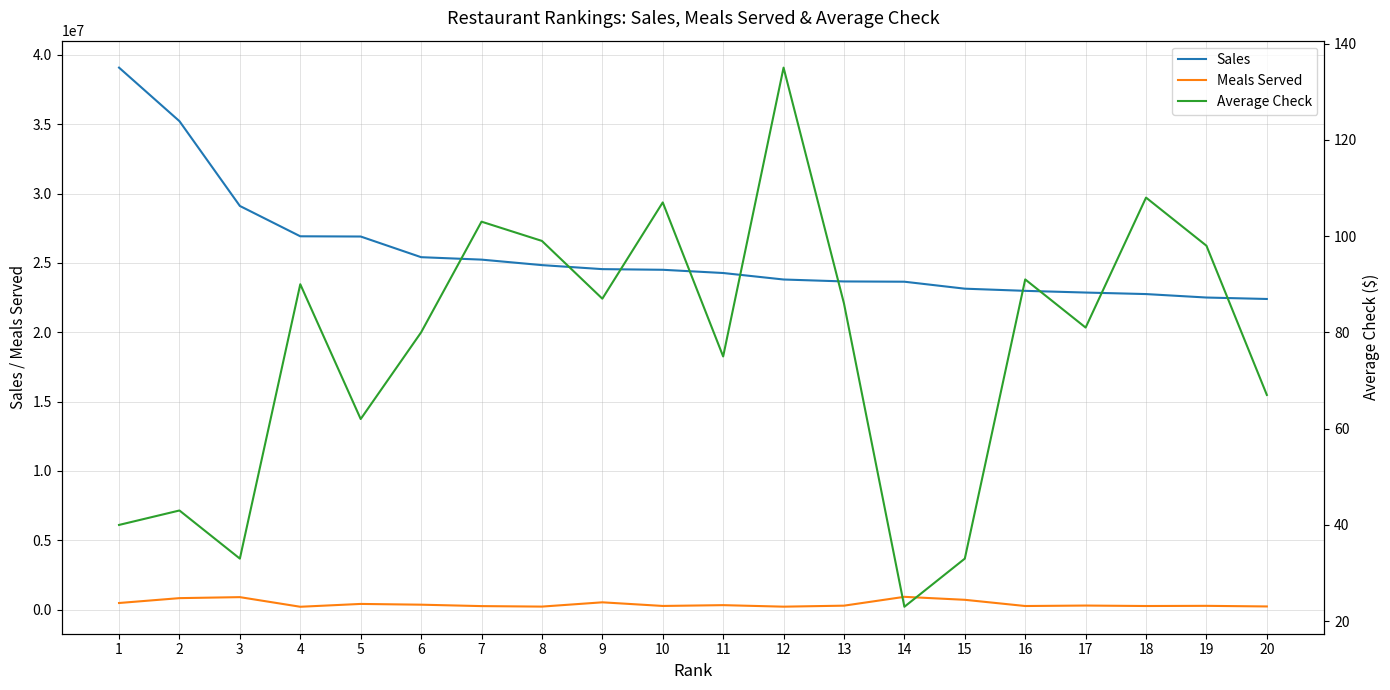

Which has a higher value, 17 or 6?

6